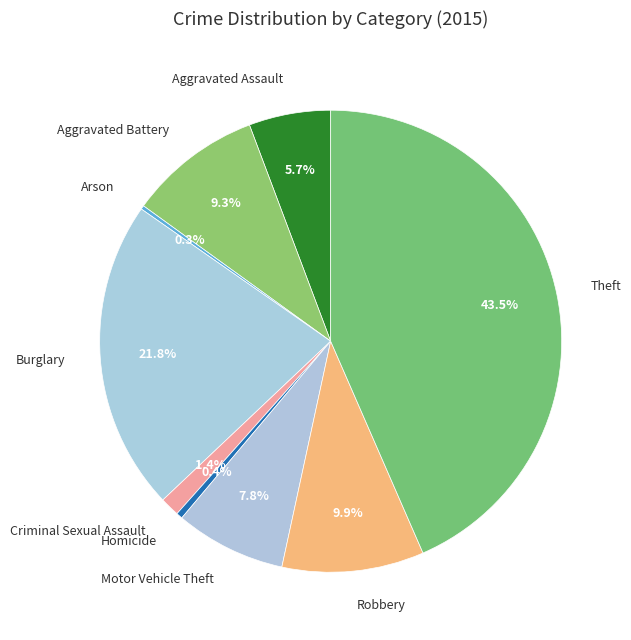

To the nearest percent, what is the difference between the largest and smallest slice percentages?

43%